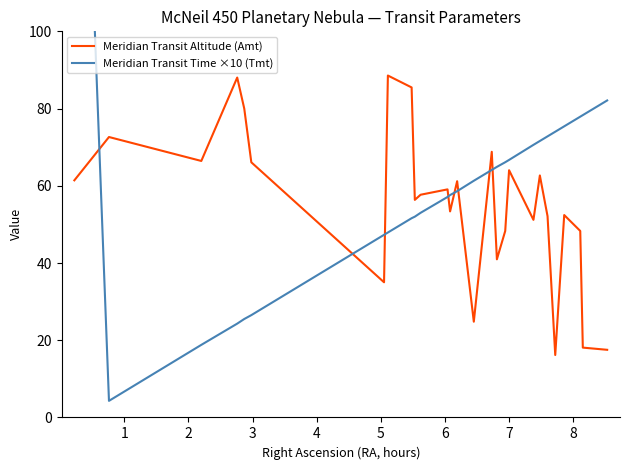

At which category does Meridian Transit Altitude (Amt) reach its first local peak?

1